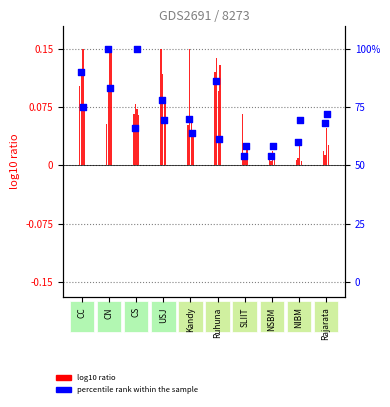

At how many categories does at least one series exceed 0?

10